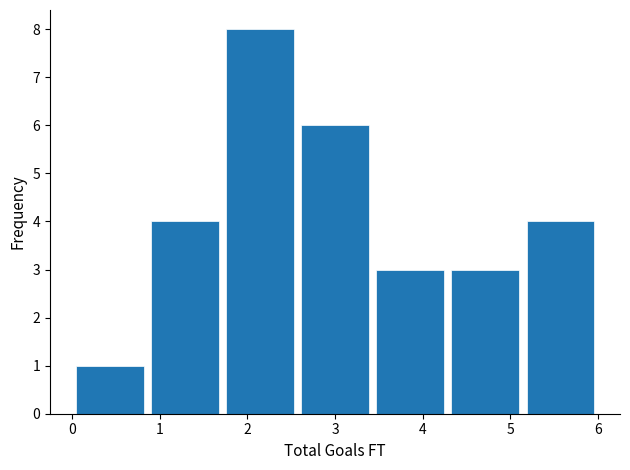

Reading left to right, list every bar in this chart as the range it spans on the x-axis followed by its height. Neither the bar edges nor the heights are printed on the chart, so give them approximately, as read against the axes.

0.0 to 0.9: 1
0.9 to 1.7: 4
1.7 to 2.6: 8
2.6 to 3.4: 6
3.4 to 4.3: 3
4.3 to 5.1: 3
5.1 to 6.0: 4